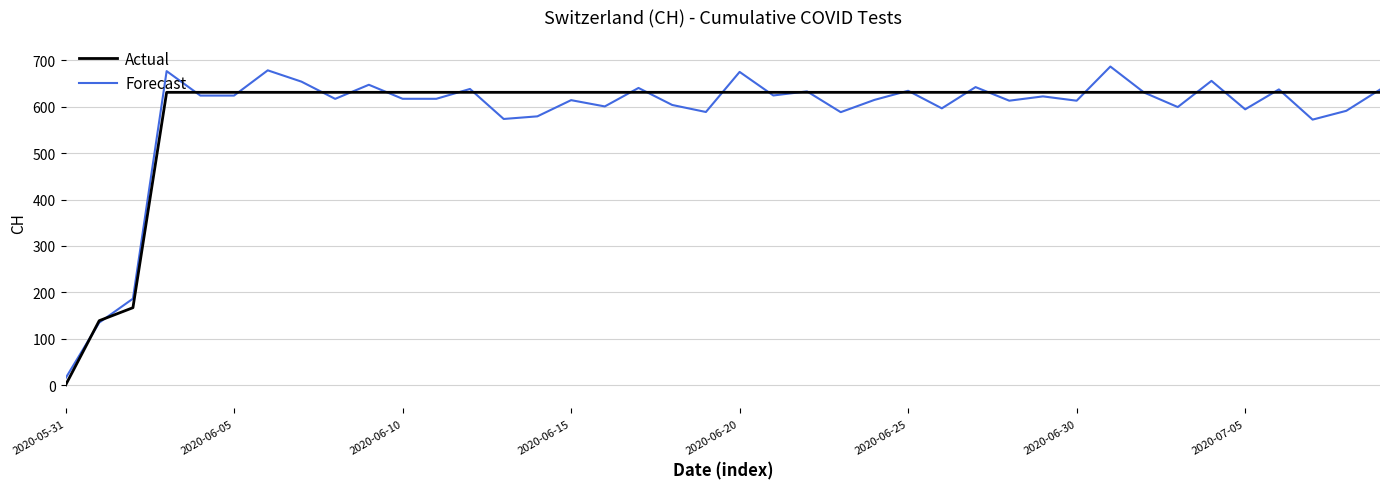

List the series in order of their overall mean, lowest first.

Forecast, Actual